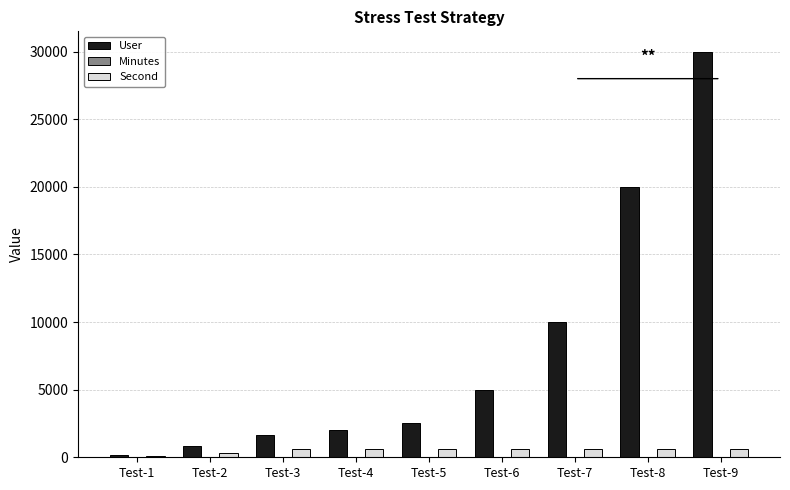

Count the number of data series in this chart.

3